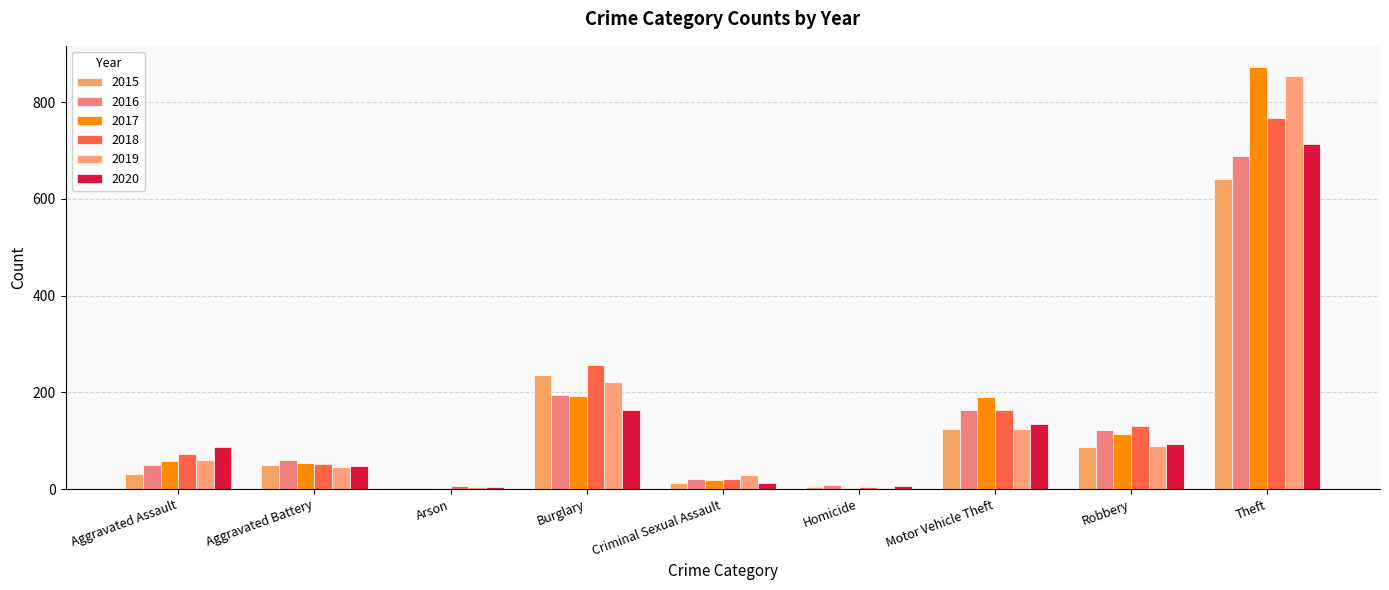

What is the smallest value displayed?

1